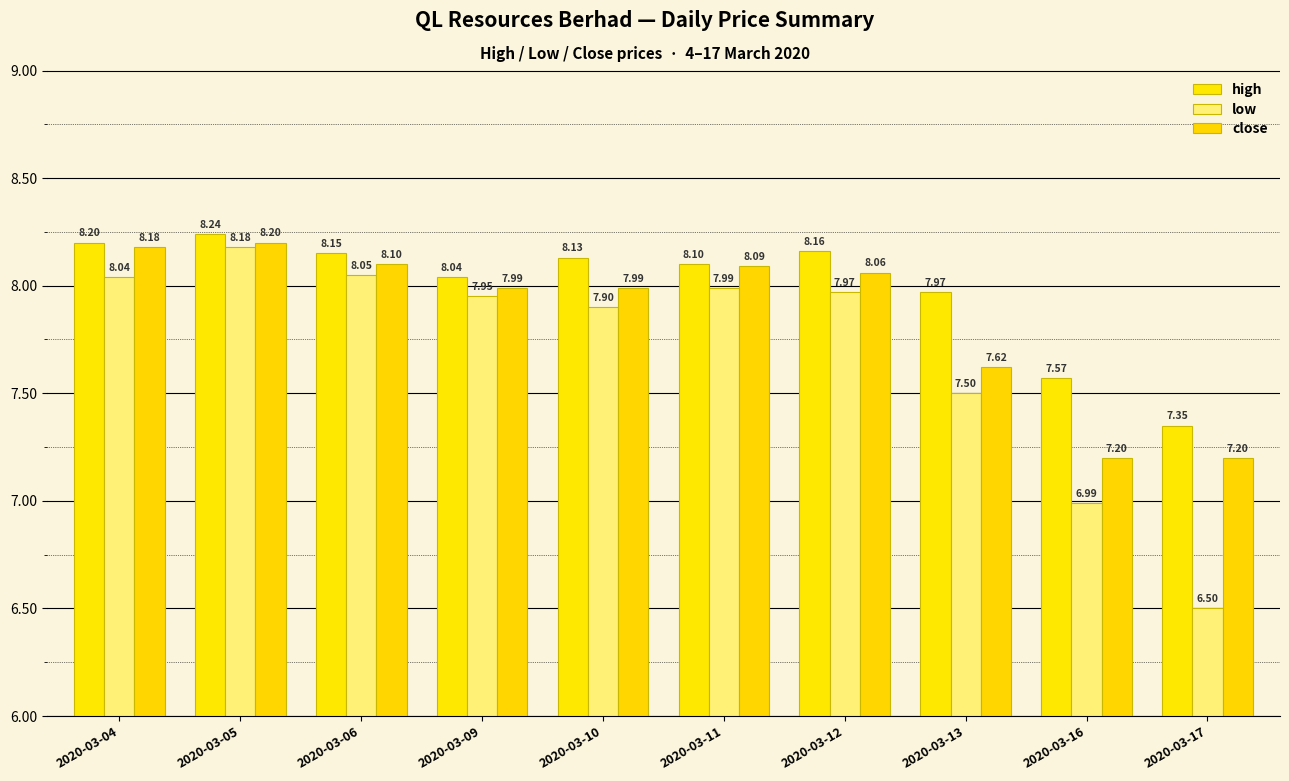

Rank the categories by low value from highest to lowest.

2020-03-05, 2020-03-06, 2020-03-04, 2020-03-11, 2020-03-12, 2020-03-09, 2020-03-10, 2020-03-13, 2020-03-16, 2020-03-17